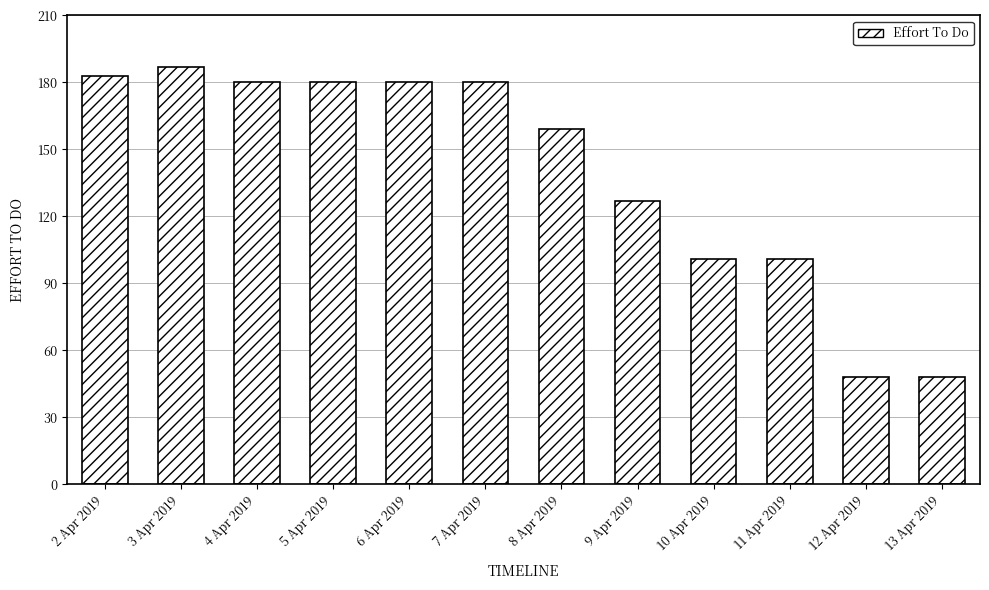

The value at 4 Apr 2019 is 180.0. True or false?

True